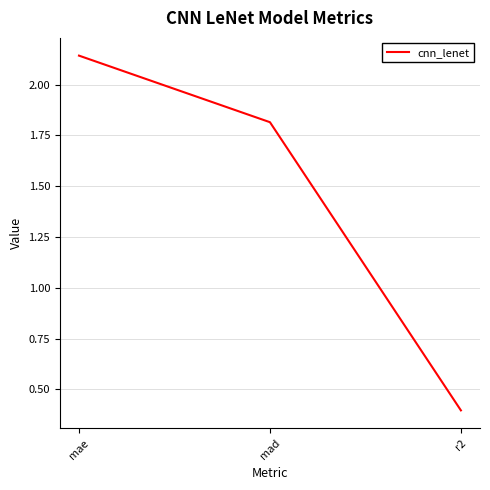

What position from the right is r2?

1